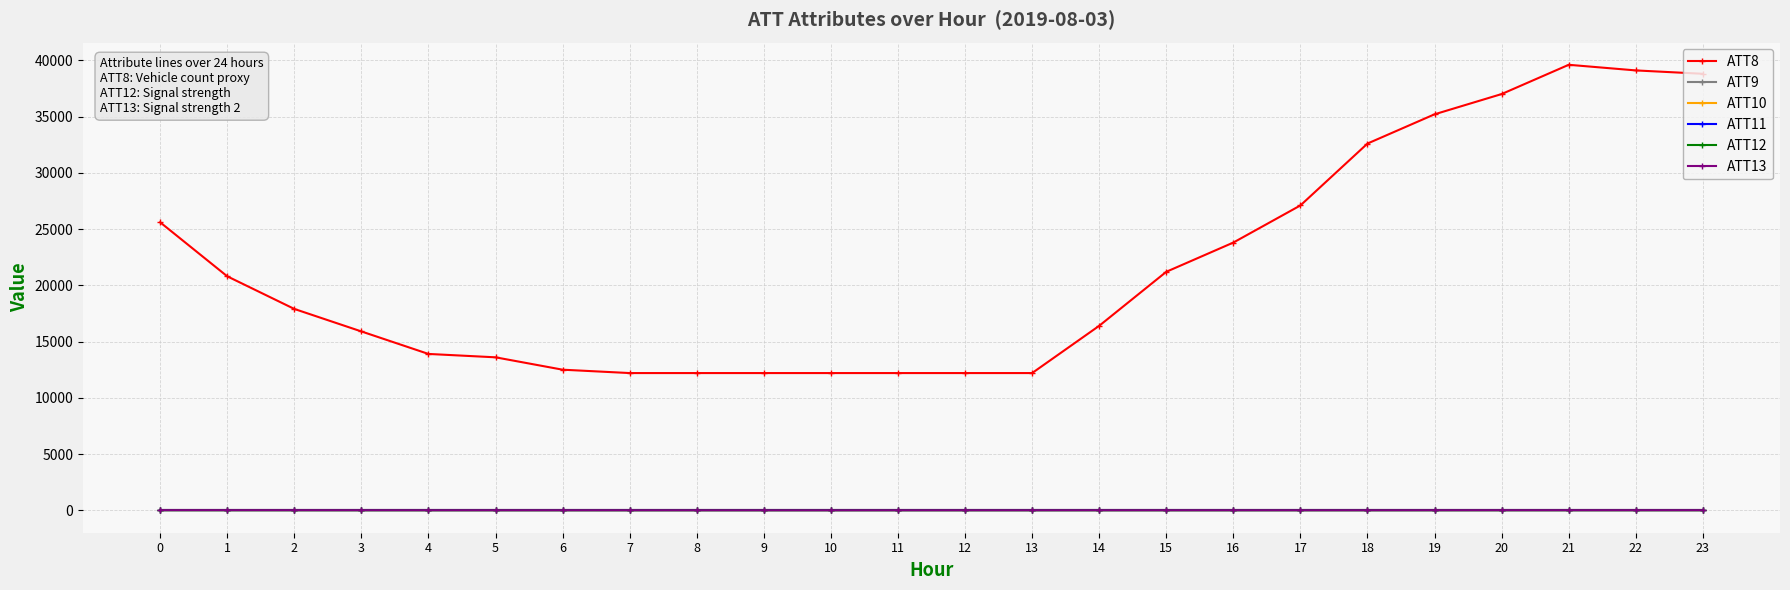

What is the spread (max minus min) of values at 2?

17910.0